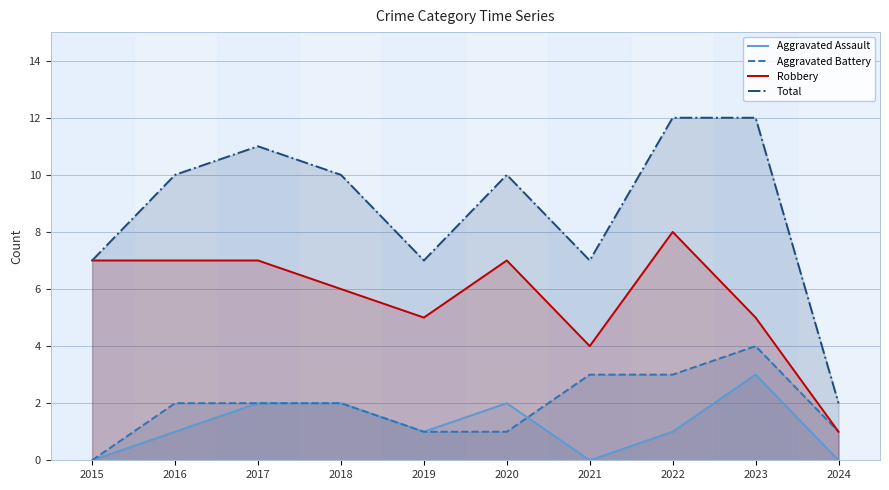

Where is the first local maximum for Aggravated Assault?

2020